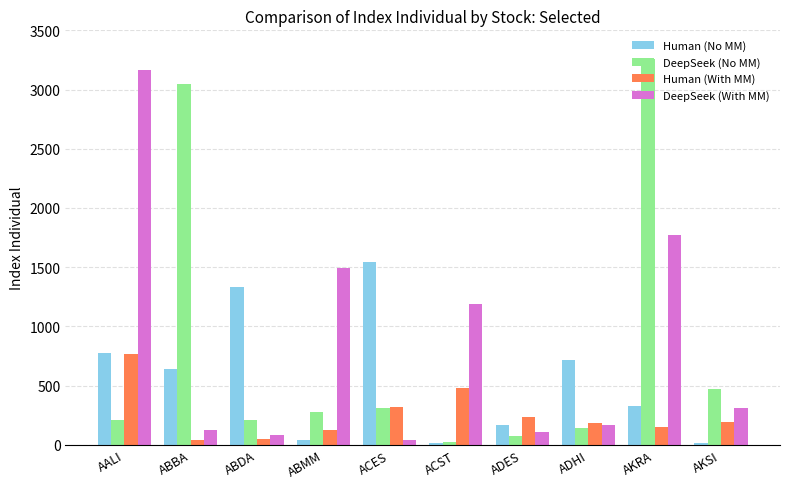

What position from the left is ABMM?

4